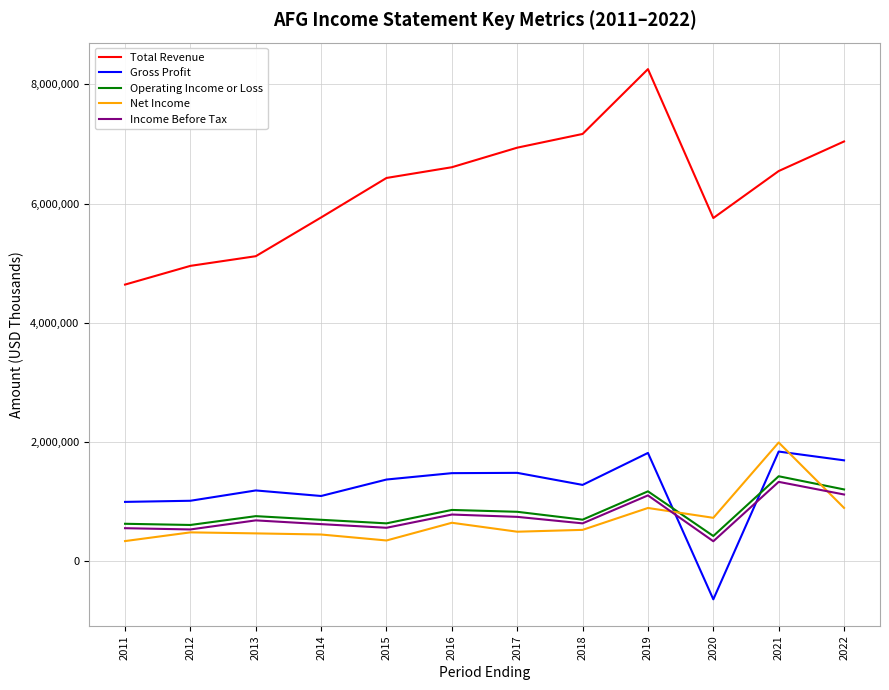

What is the maximum value shown in the chart?

8256000